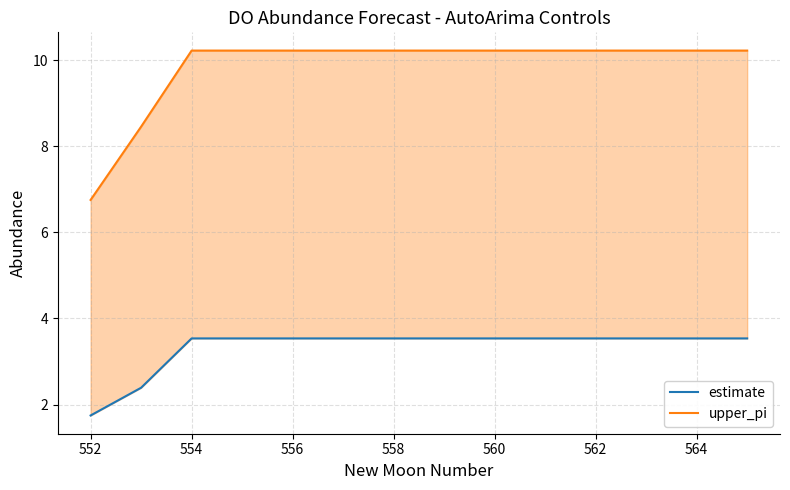

Which series changed the most between 556 and 560?

estimate